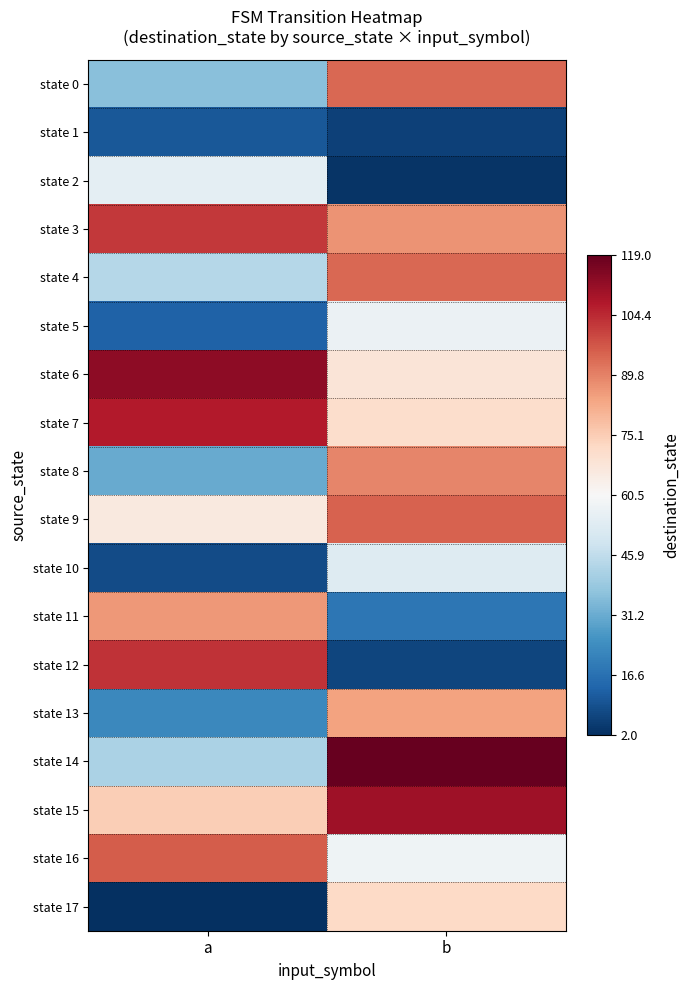

Which label corresponds to the largest value in the chart?

b